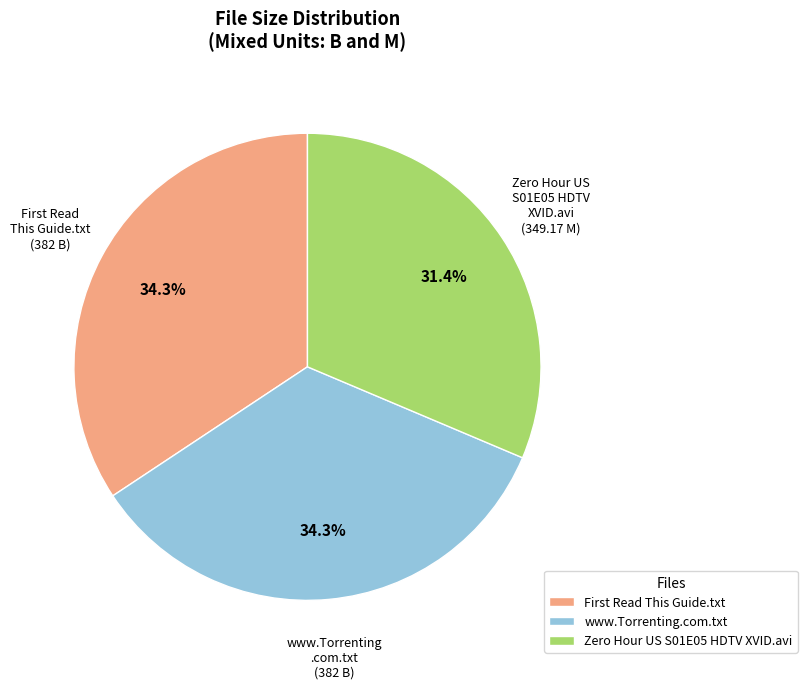

What is the smallest slice in the pie chart?

Zero Hour US S01E05 HDTV XVID.avi